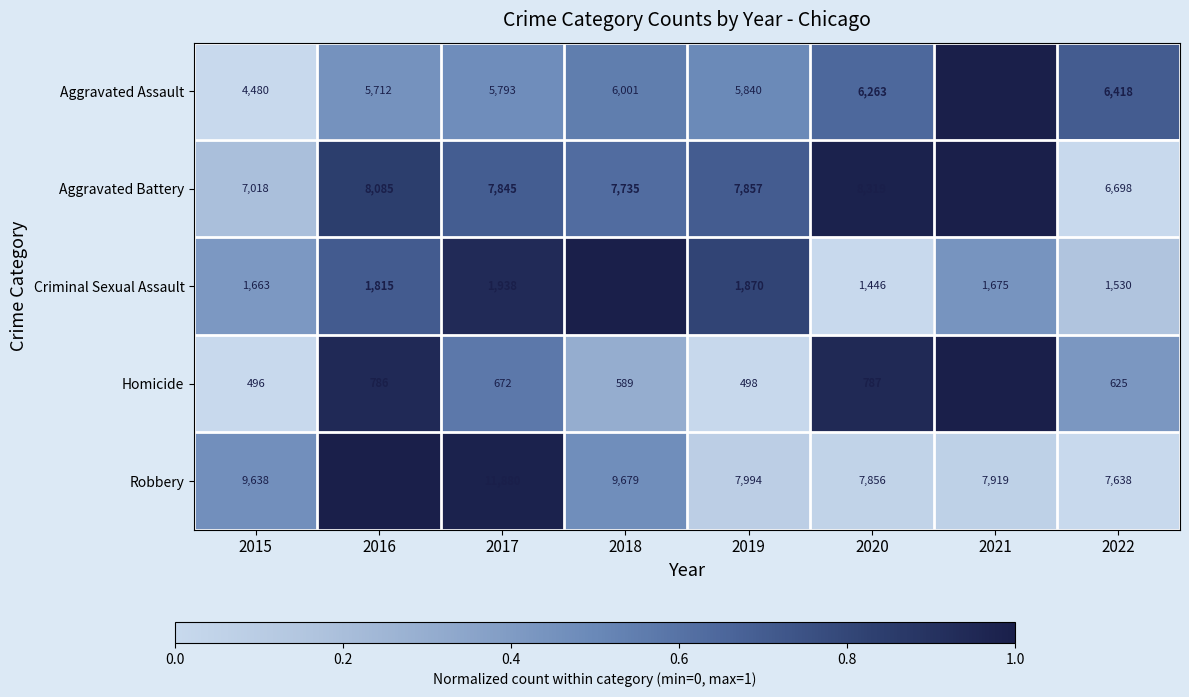

At which category is the sum across all series the highest?

2016